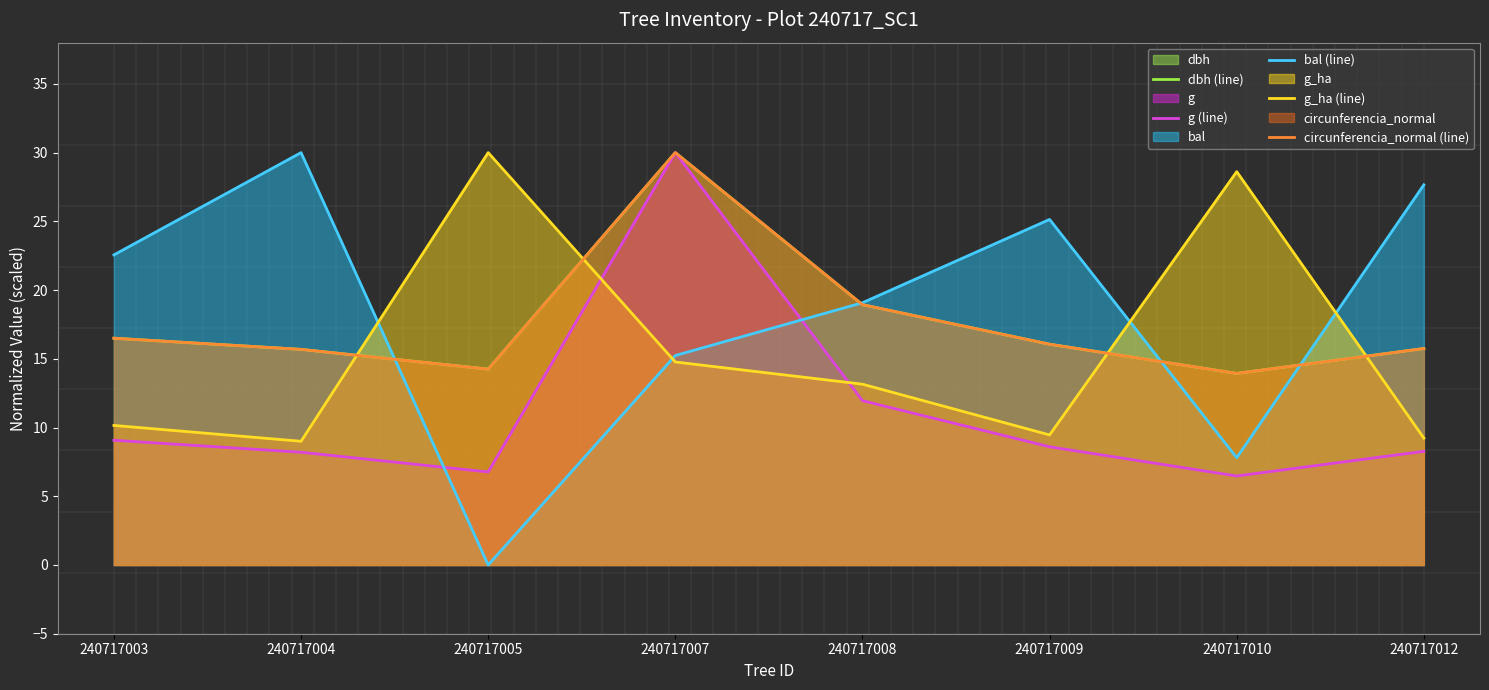

At 240717007, list the series in order from largest to smallest.

dbh (line), g (line), circunferencia_normal (line), bal (line), g_ha (line)